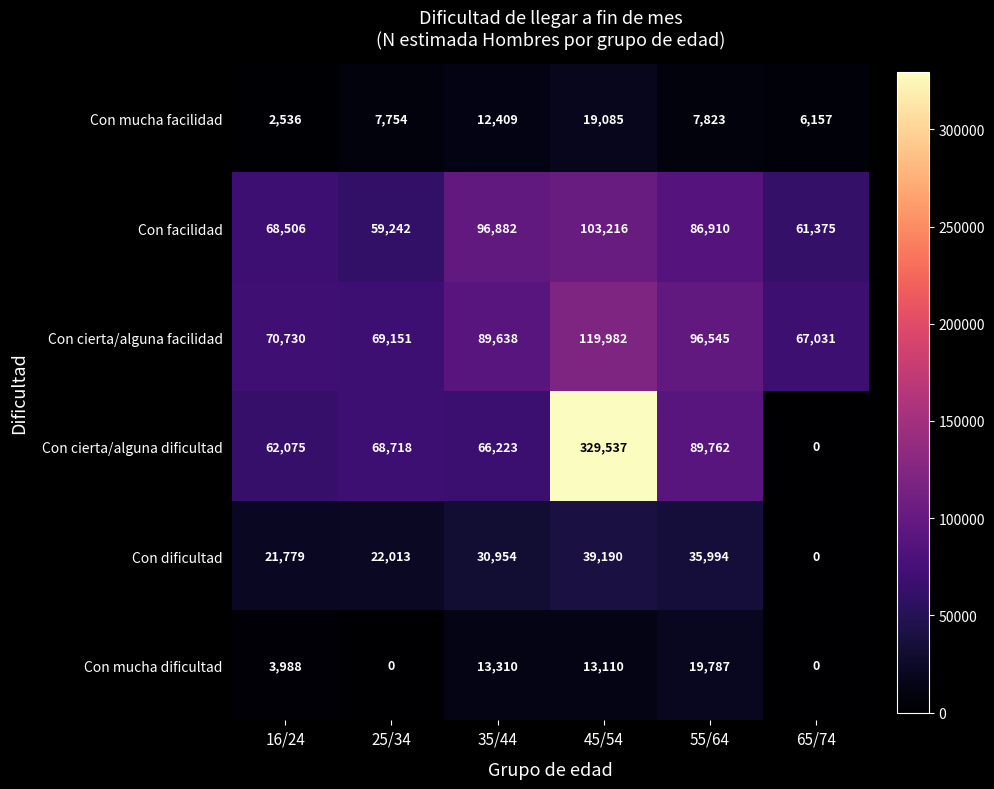

Which series has the widest spread of values?

Con cierta/alguna dificultad